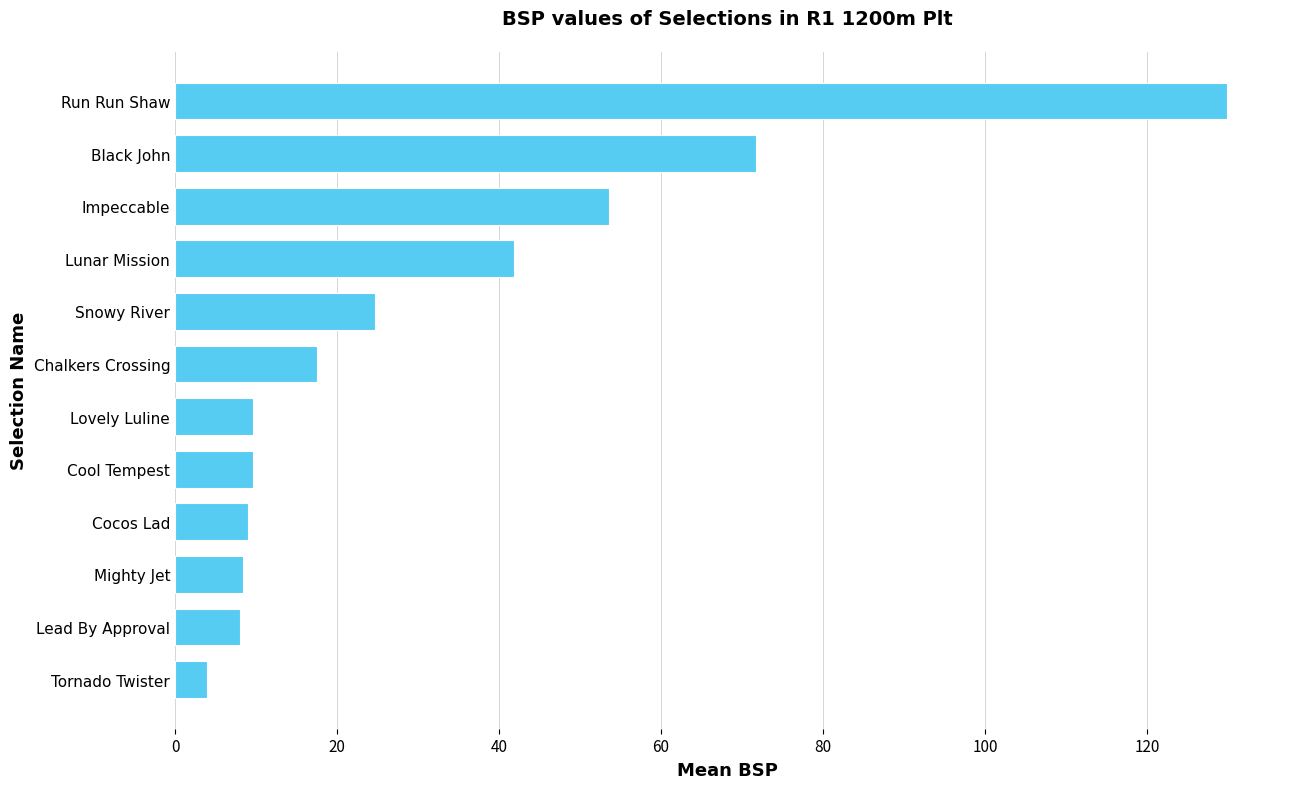

The chart shows a value of 23.1 at Impeccable. True or false?

False